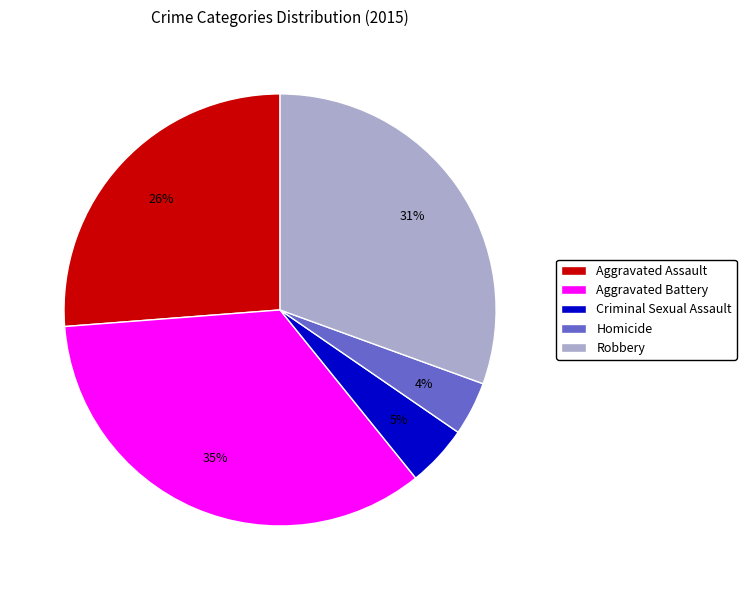

How many segments does this pie chart have?

5